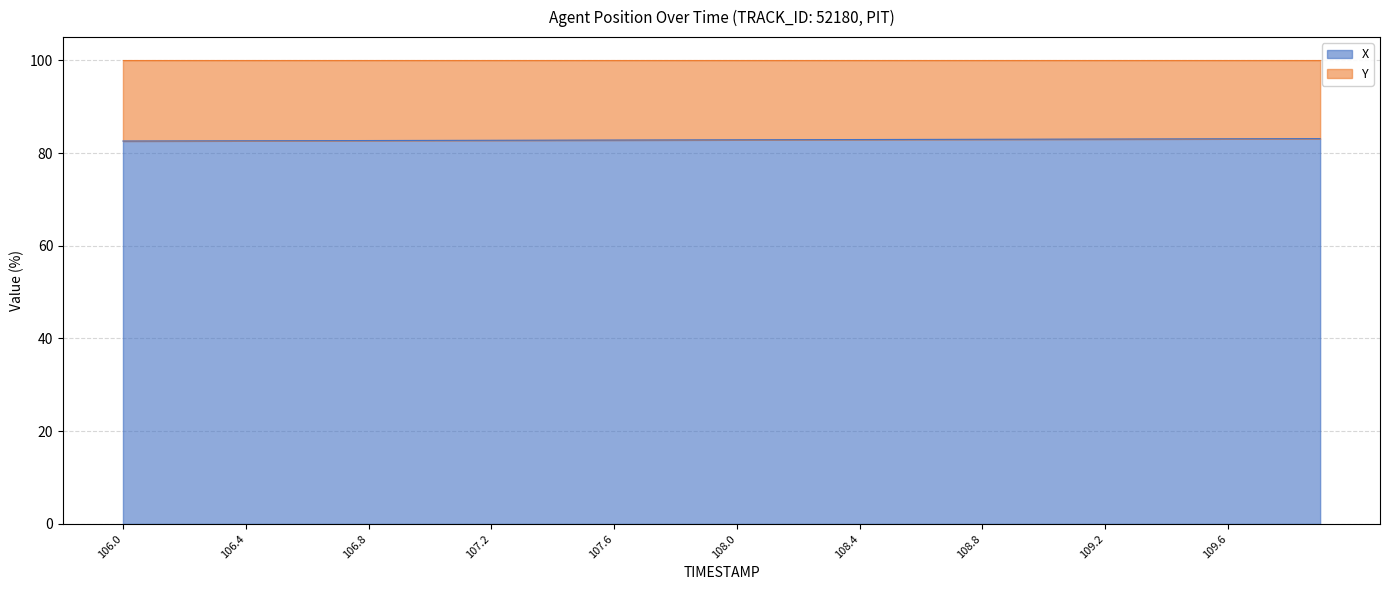

The chart shows a value of 83.1 at 109.7. True or false?

True